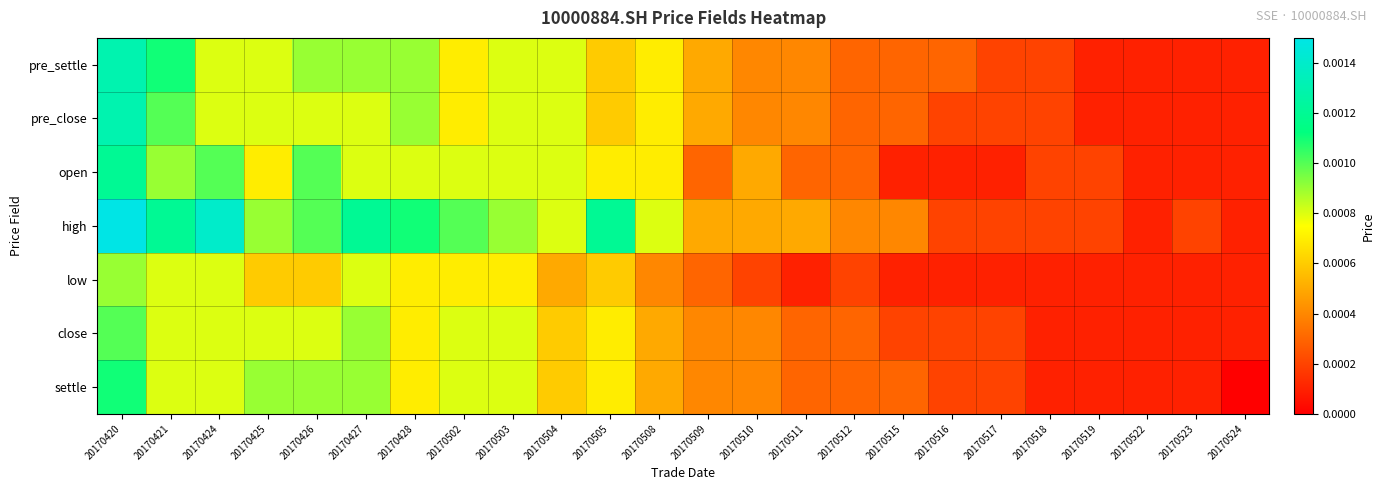

At which category is the sum across all series the highest?

20170420